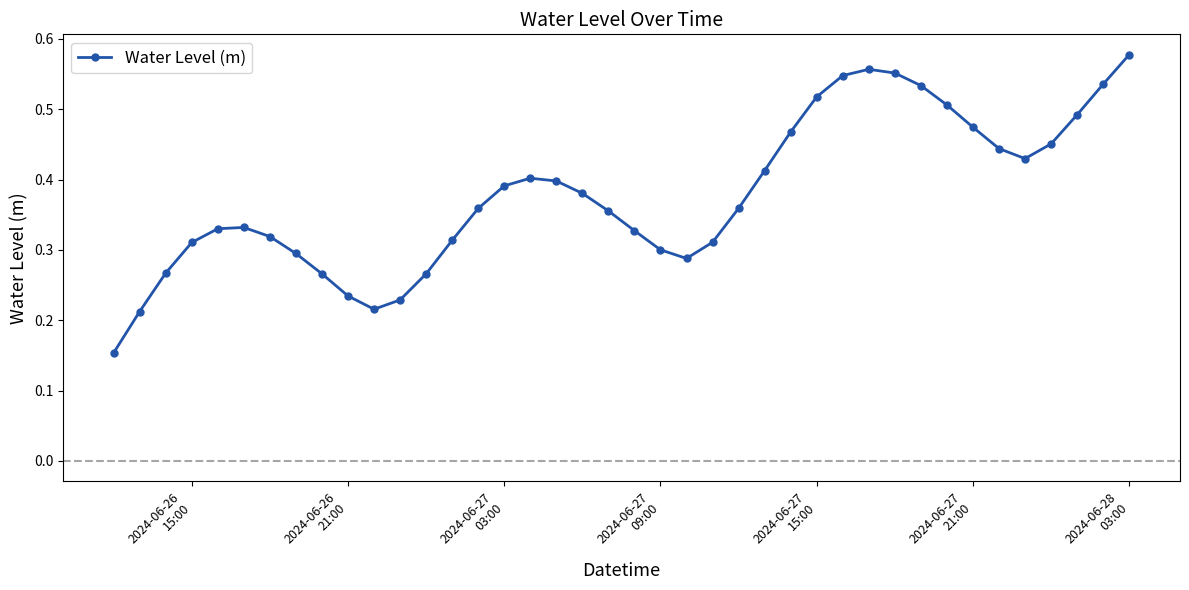

How many lines are shown in the chart?

1